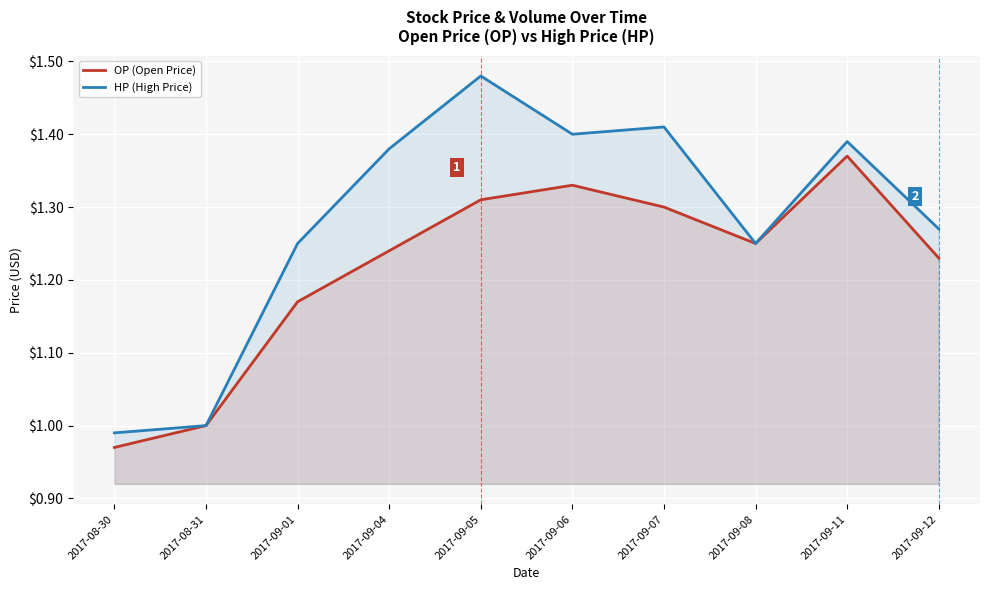

How many interior local peaks does the OP (Open Price) series have?

2